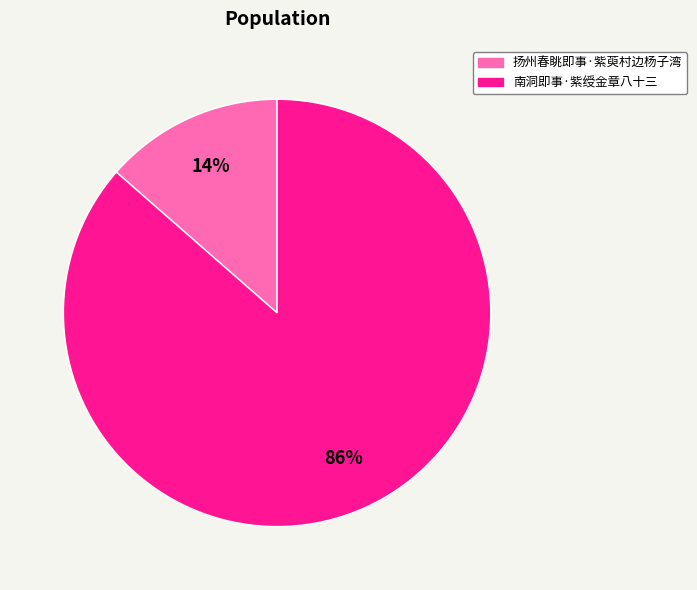

Which slice is the smallest?

扬州春眺即事·紫萸村边杨子湾